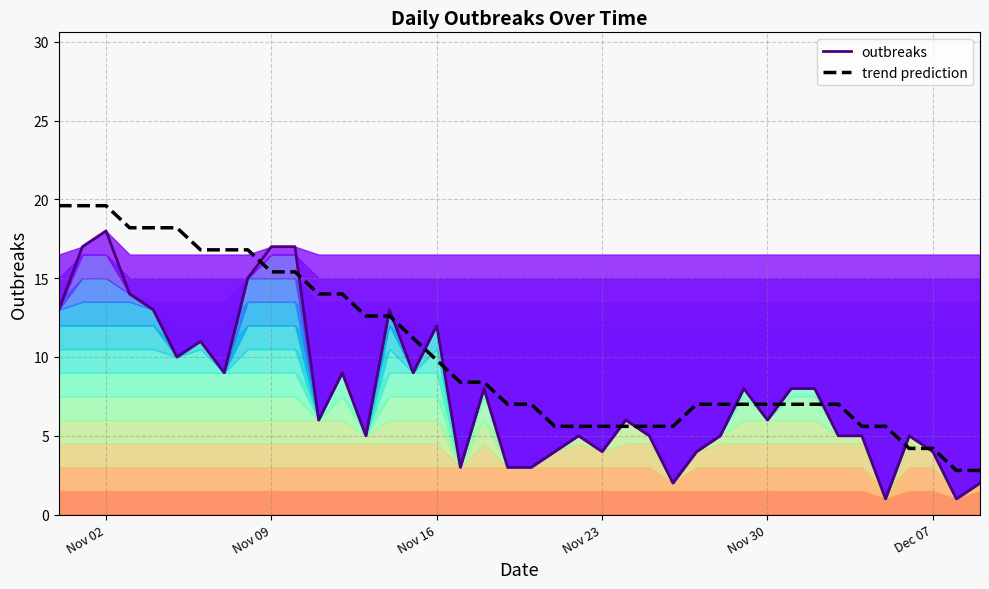

True or false: trend prediction has more than 1 interior local peaks.

False